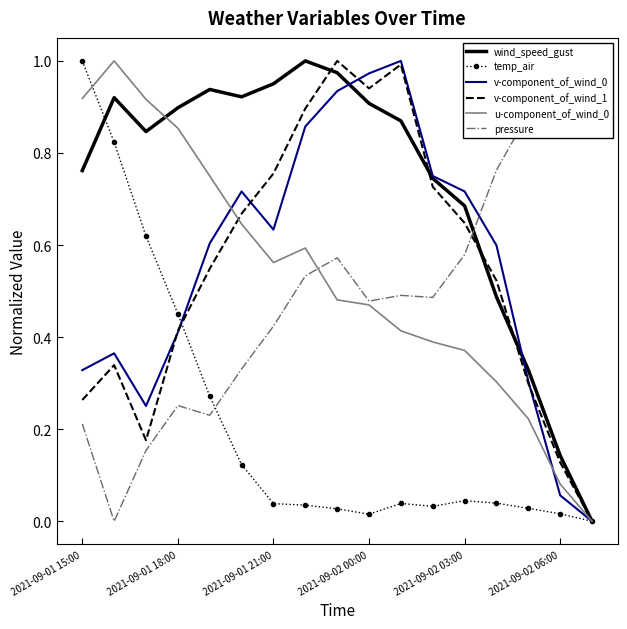

What are all the series names shown in the legend?

wind_speed_gust, temp_air, v-component_of_wind_0, v-component_of_wind_1, u-component_of_wind_0, pressure